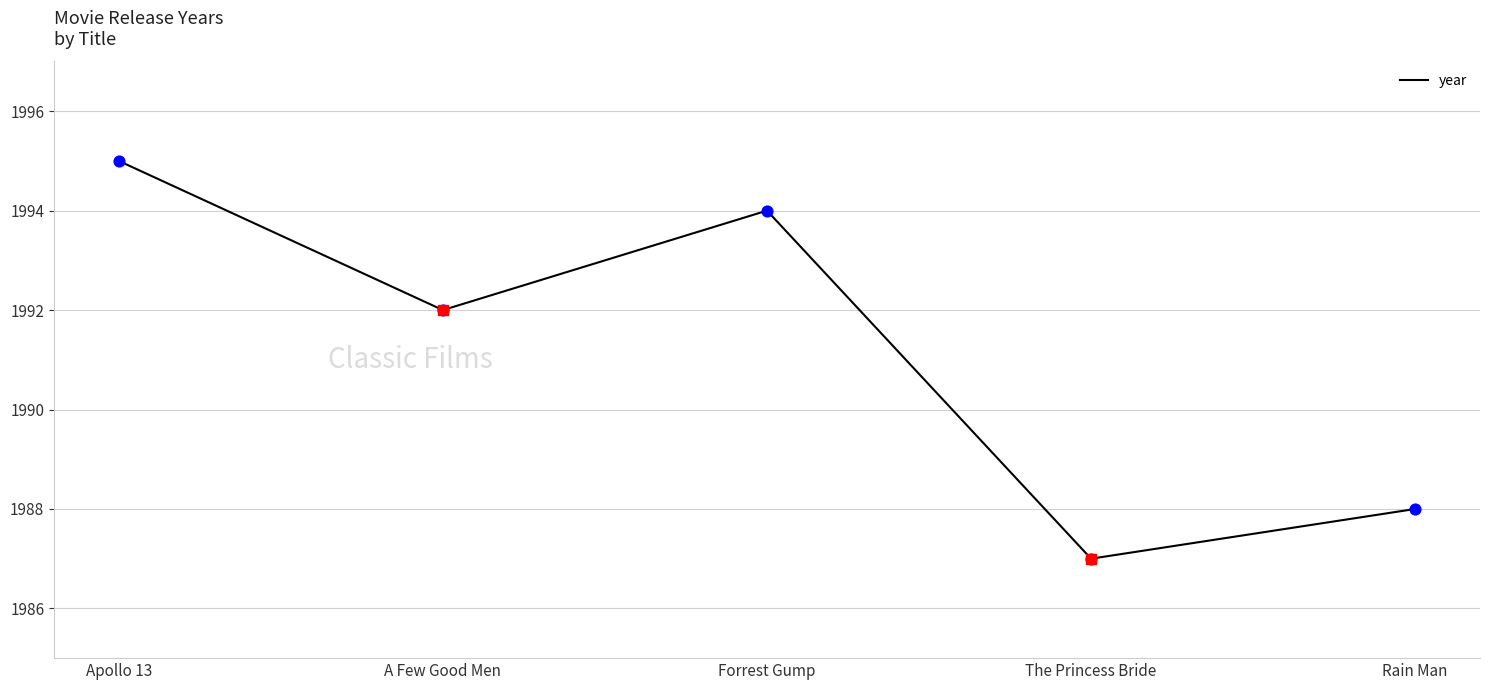

Approximately how many times larger is the value at Forrest Gump compared to The Princess Bride?

1.0